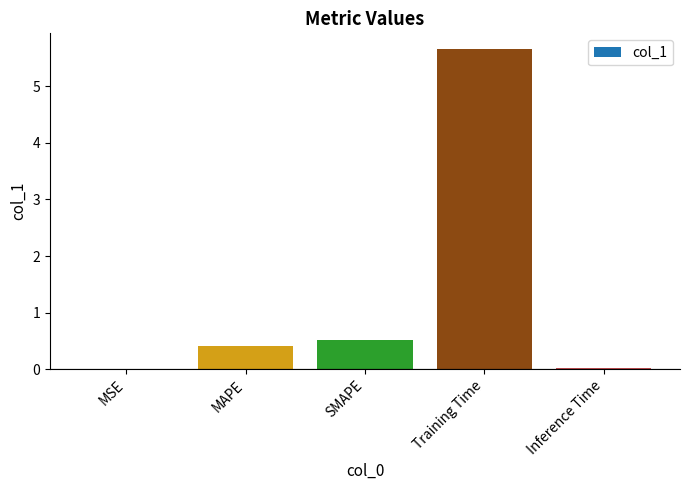

What is the maximum value shown in the chart?

5.7